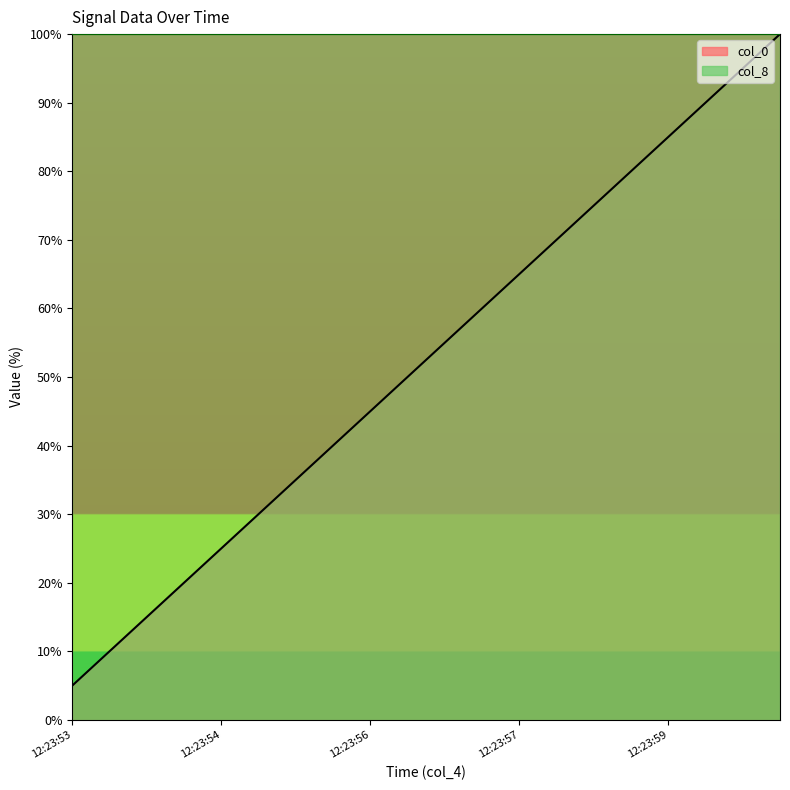

List the series in order of their overall mean, highest first.

col_8, col_0